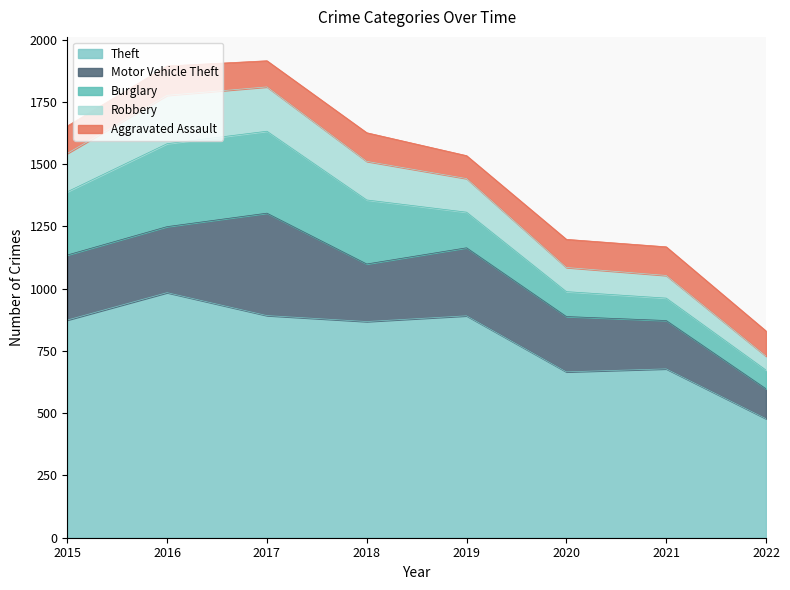

How many values in the Robbery series exceed 154?

3